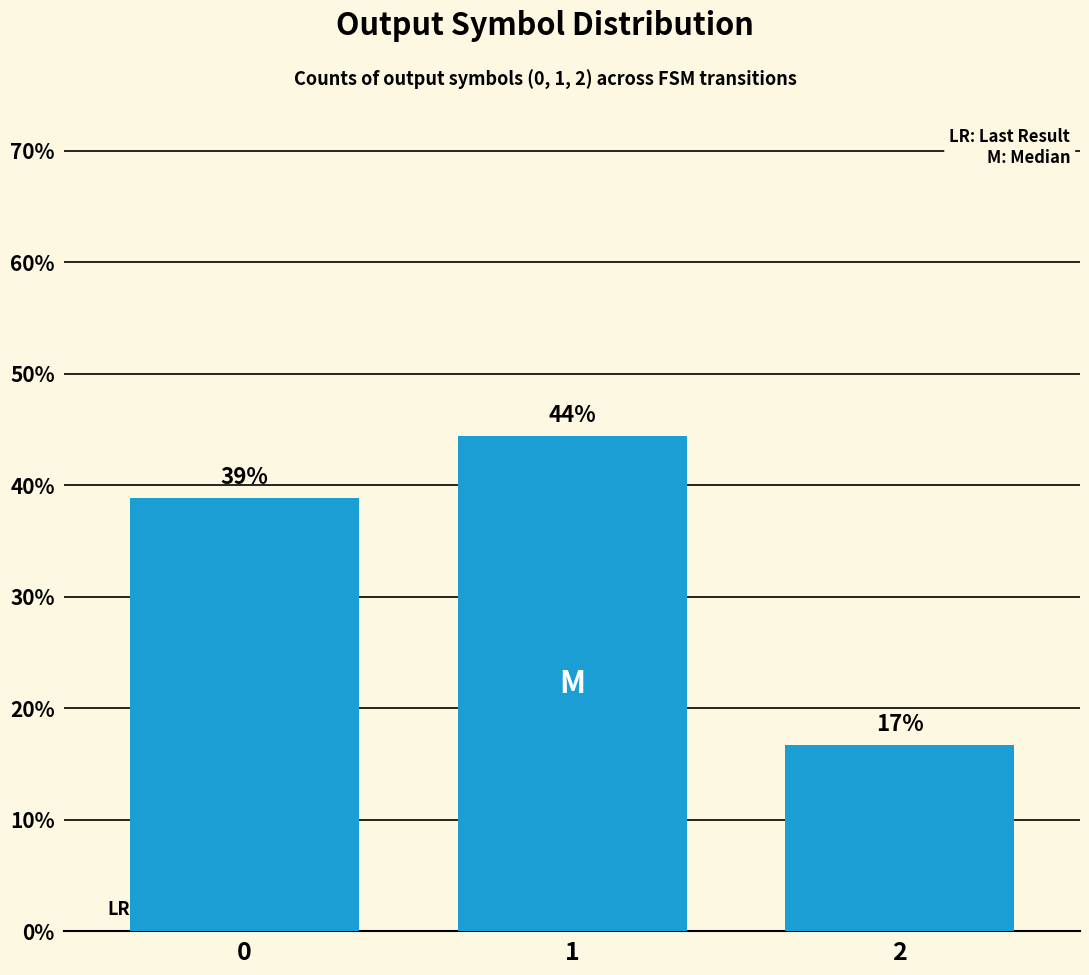

Are the bars horizontal?

No